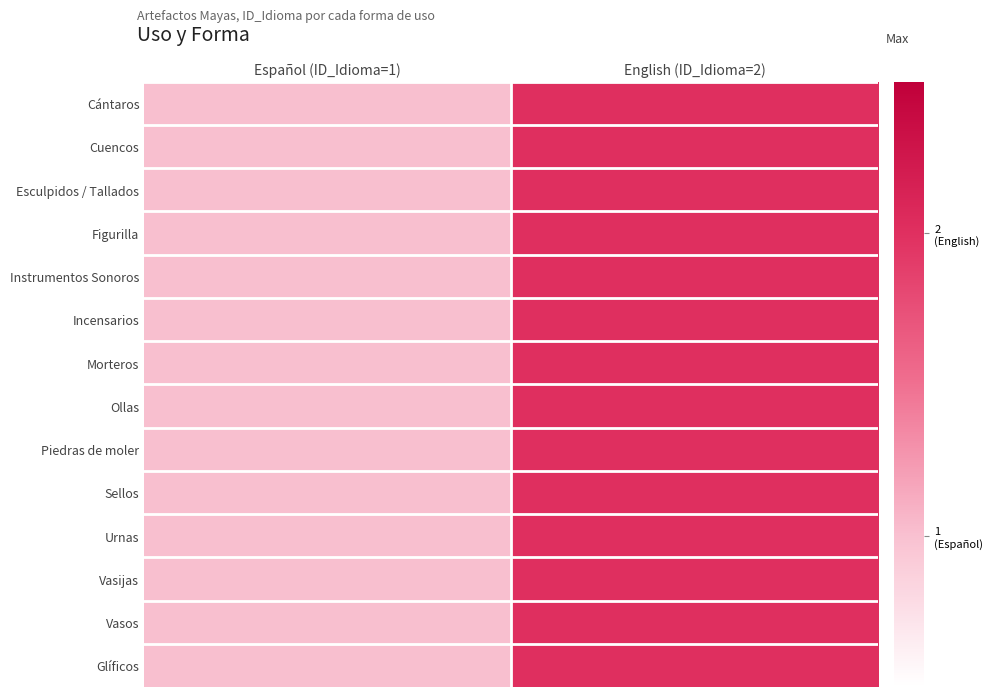

Which series has the largest range (max minus min)?

Cántaros